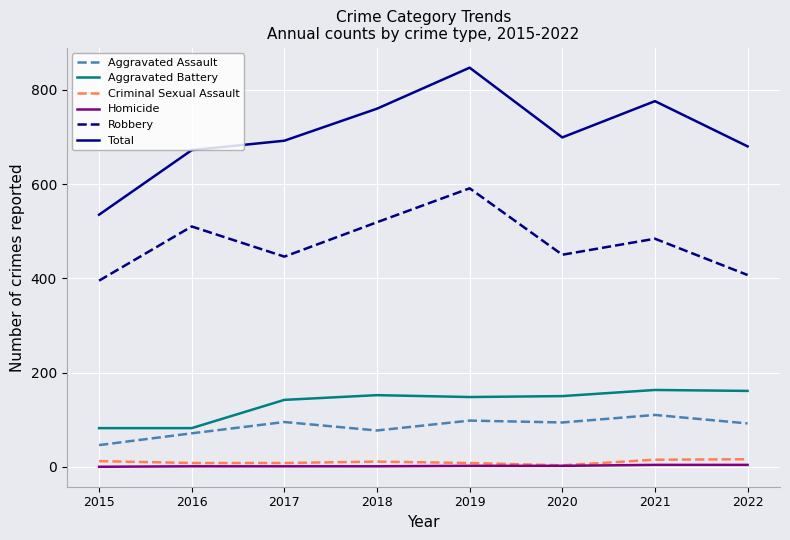

What is the total value across all series at 2017?

1384